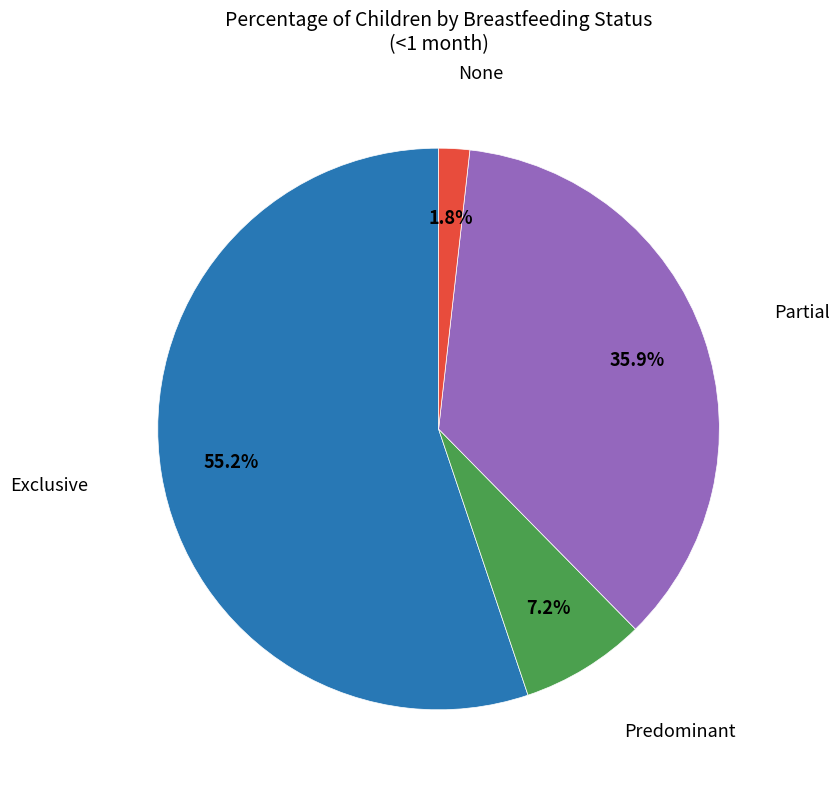

Is there any slice that represents more than half of the pie?

Yes